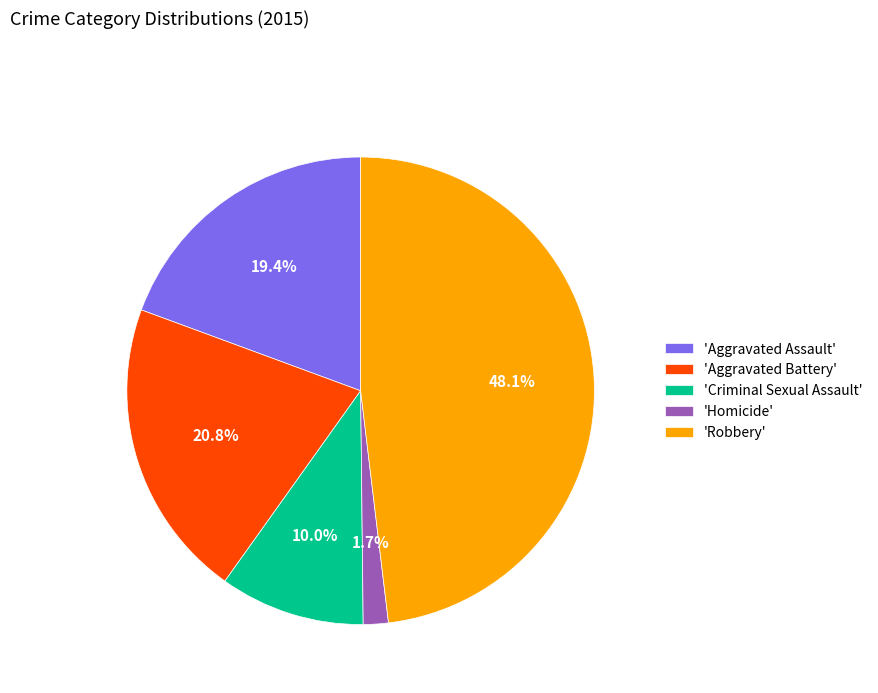

Rank the categories by value from highest to lowest.

'Robbery', 'Aggravated Battery', 'Aggravated Assault', 'Criminal Sexual Assault', 'Homicide'